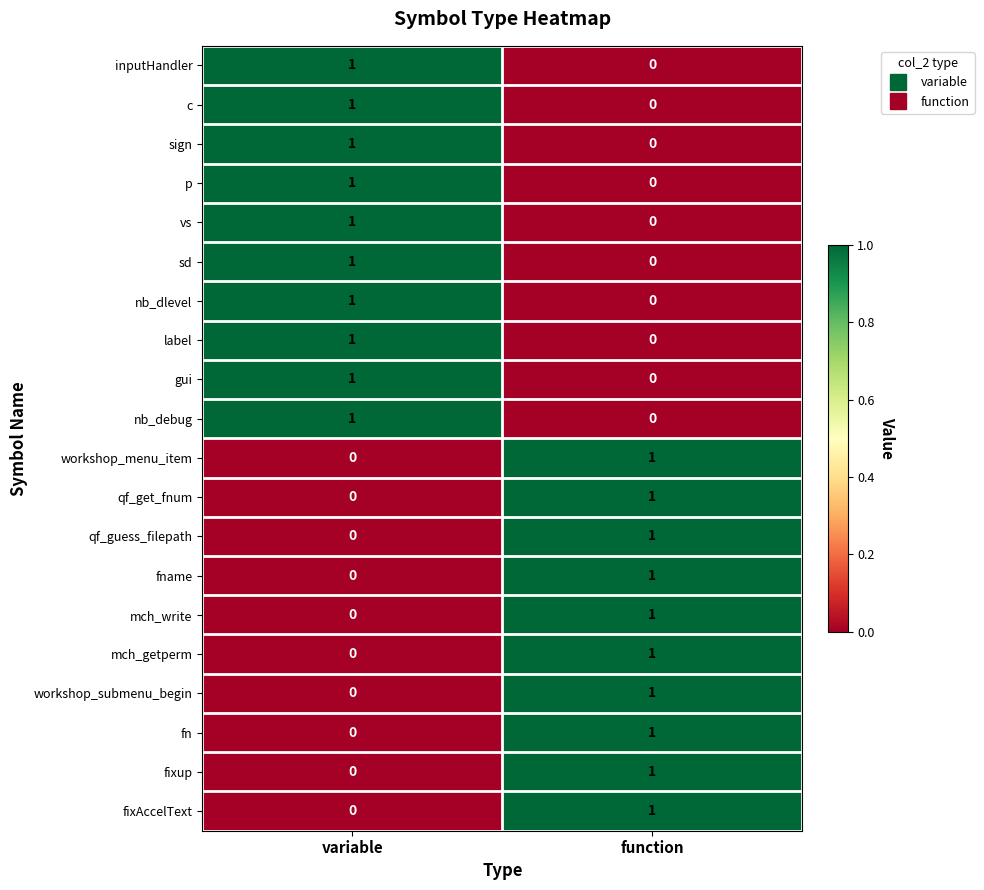

How many series are shown in this chart?

20